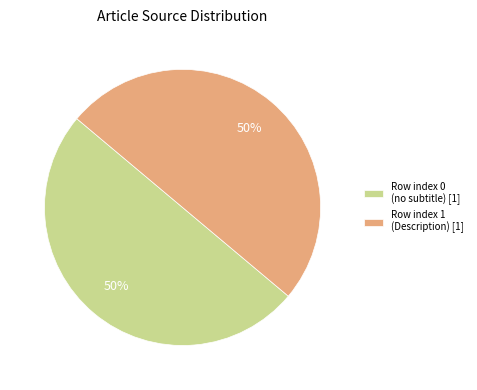

The Row index 1 (Description) [1] slice represents 58% of the pie. True or false?

False